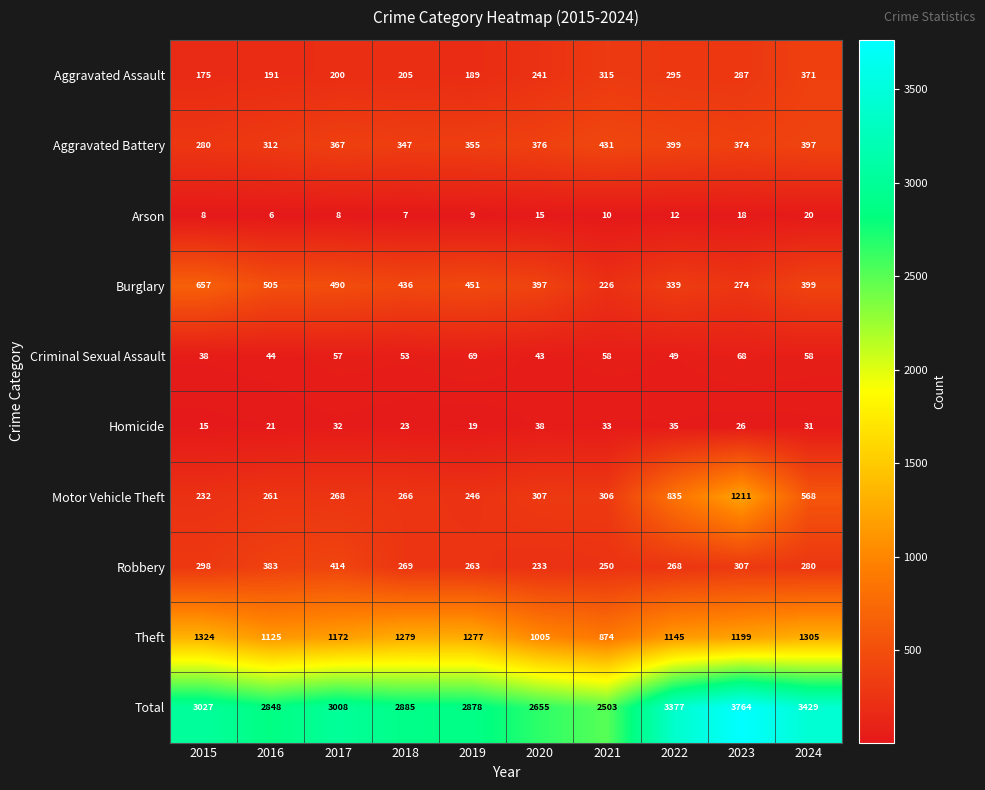

What is the minimum value shown in the chart?

6